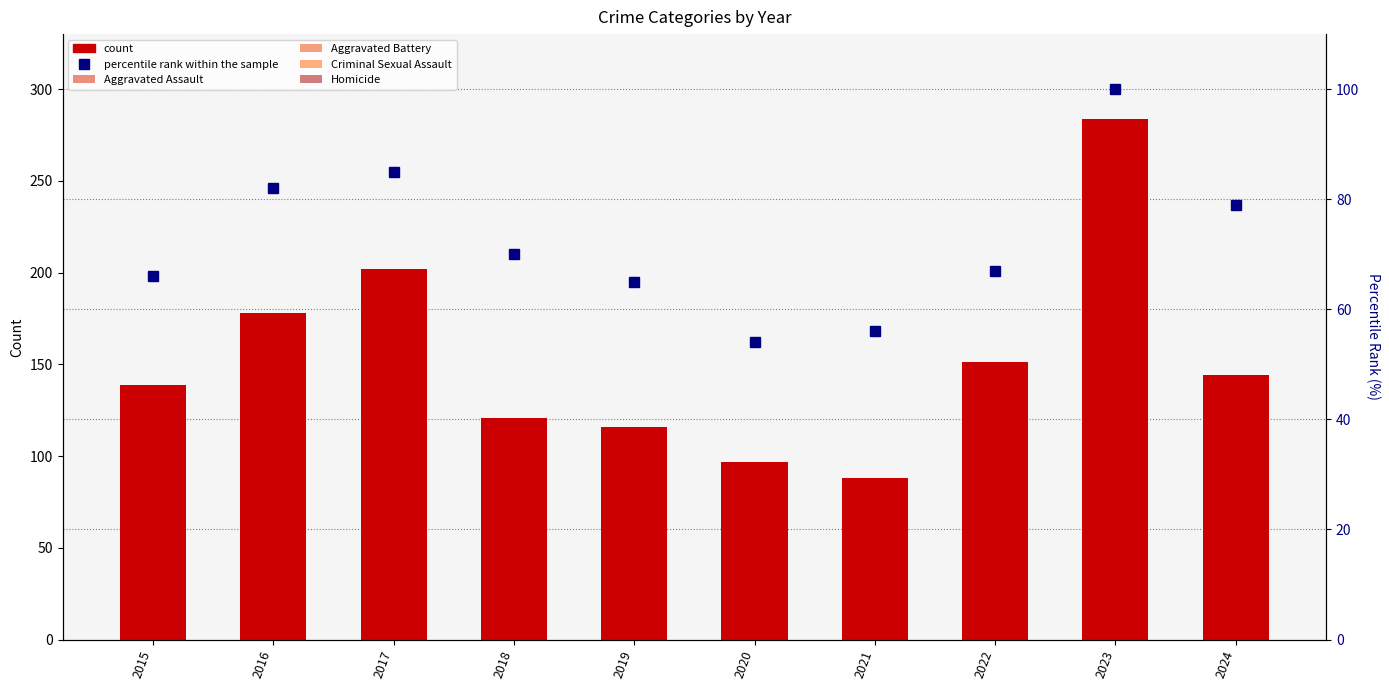

How many values in the percentile rank within the sample series are below 70?

5